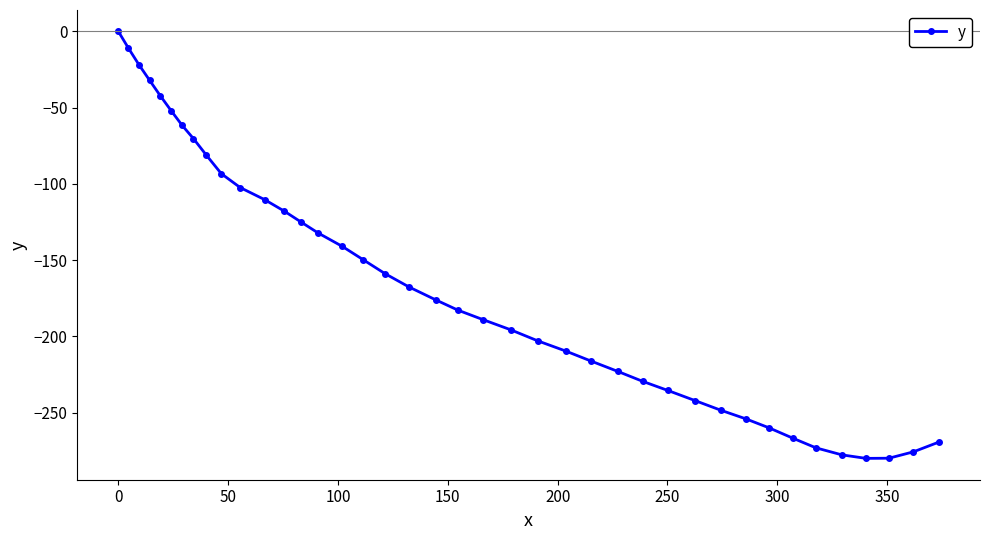

What is the value of the 13th point from the left?

-117.8